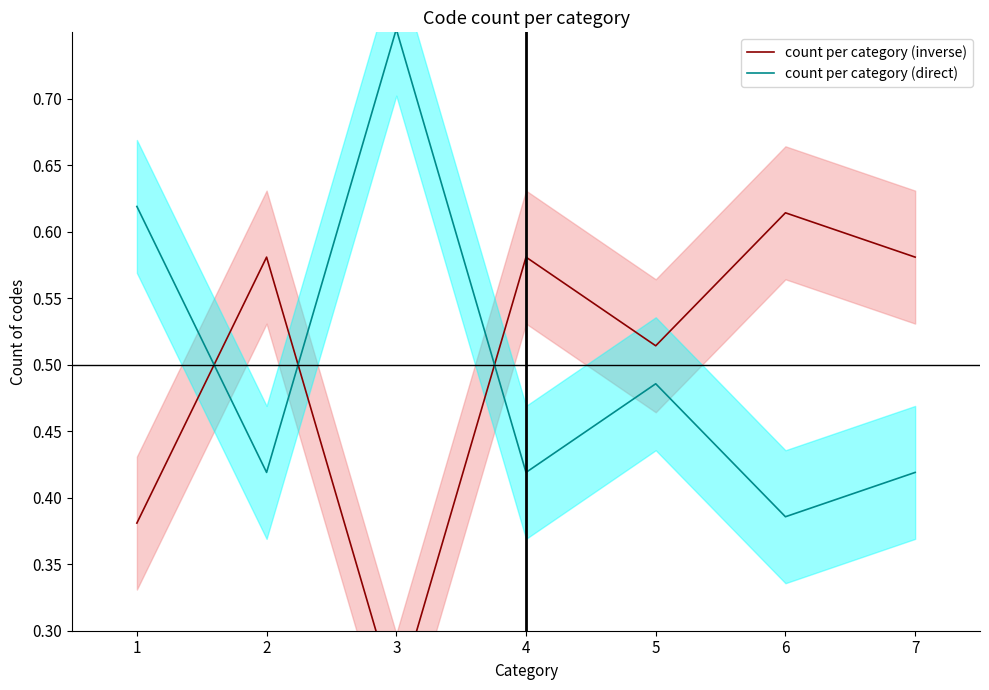

At how many categories does at least one series exceed 0?

7